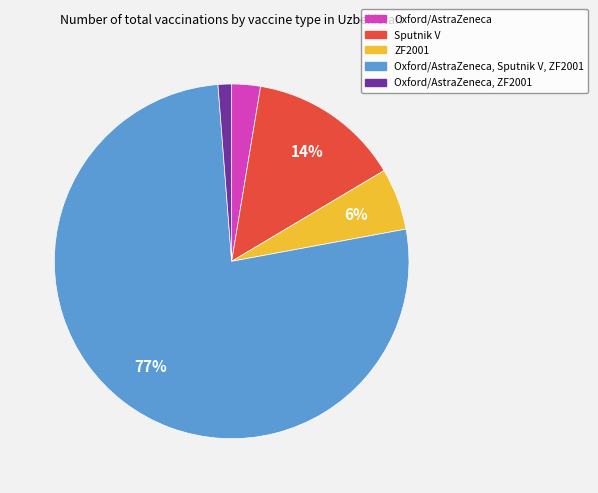

Is there a majority slice in this chart?

Yes